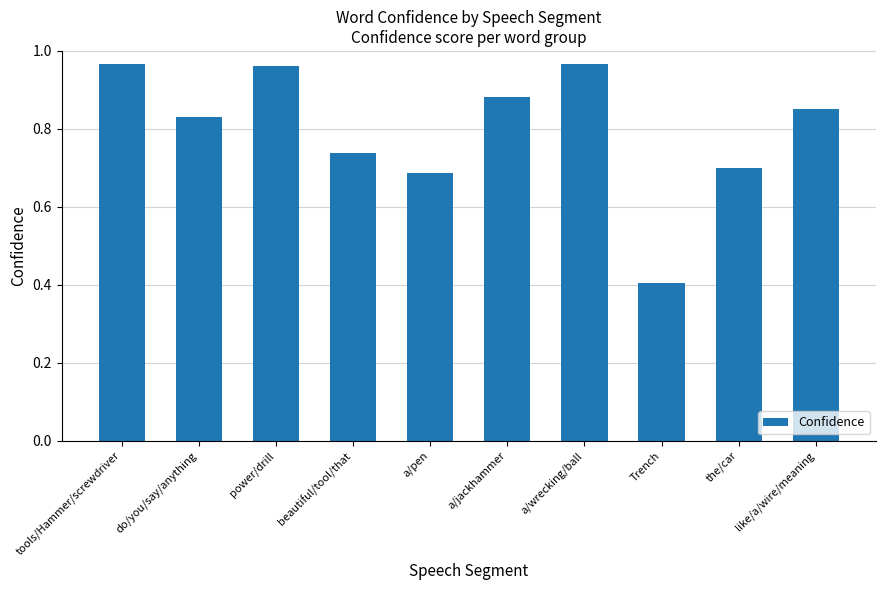

True or false: the data shows 1.3 at like/a/wire/meaning.

False